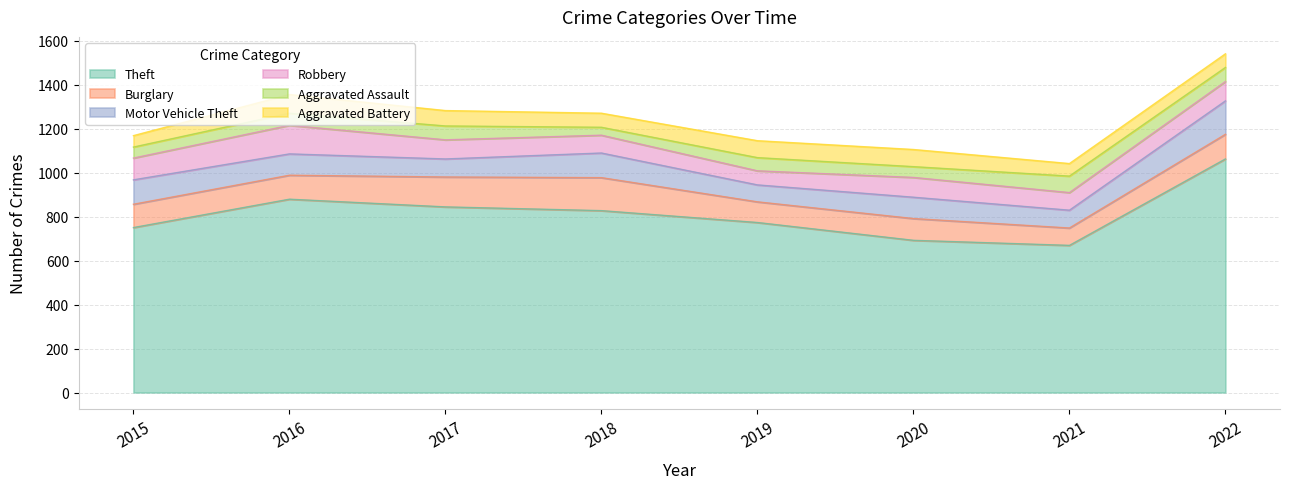

Does the chart display data point markers on the line(s)?

No